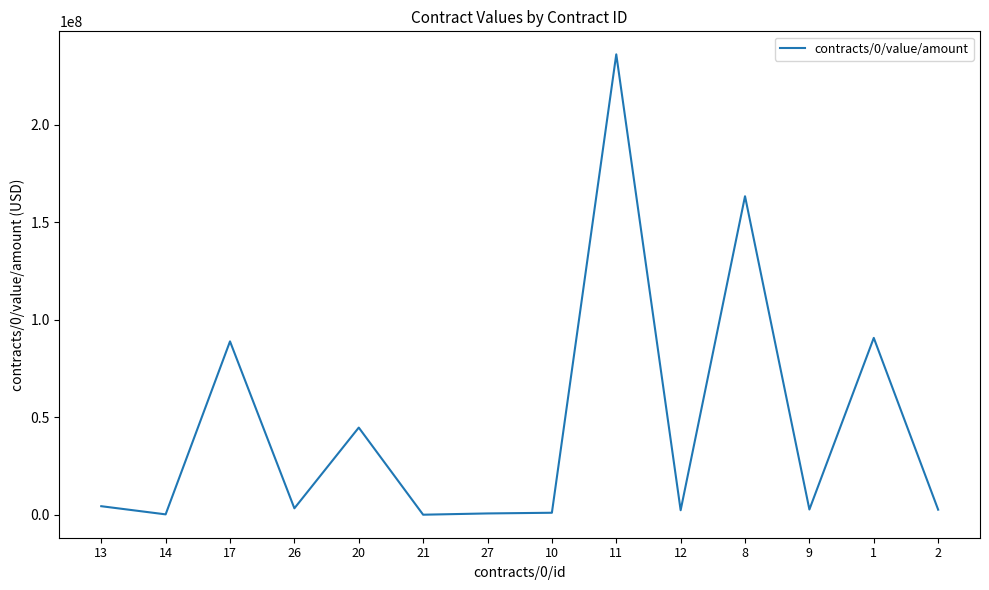

What is the difference between the maximum and minimum values?

235999999.0